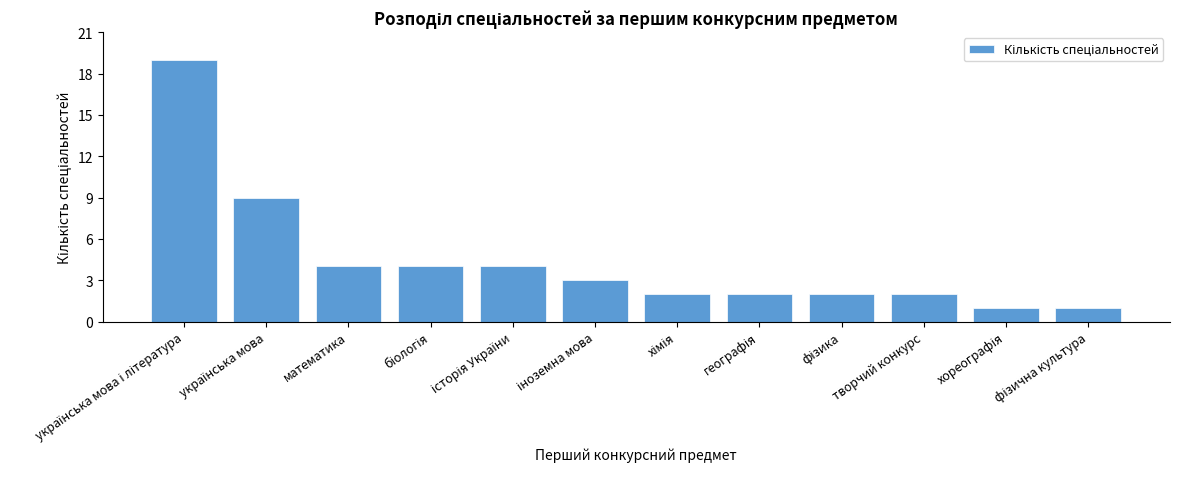

What is the value of the 10th bar from the left?

2